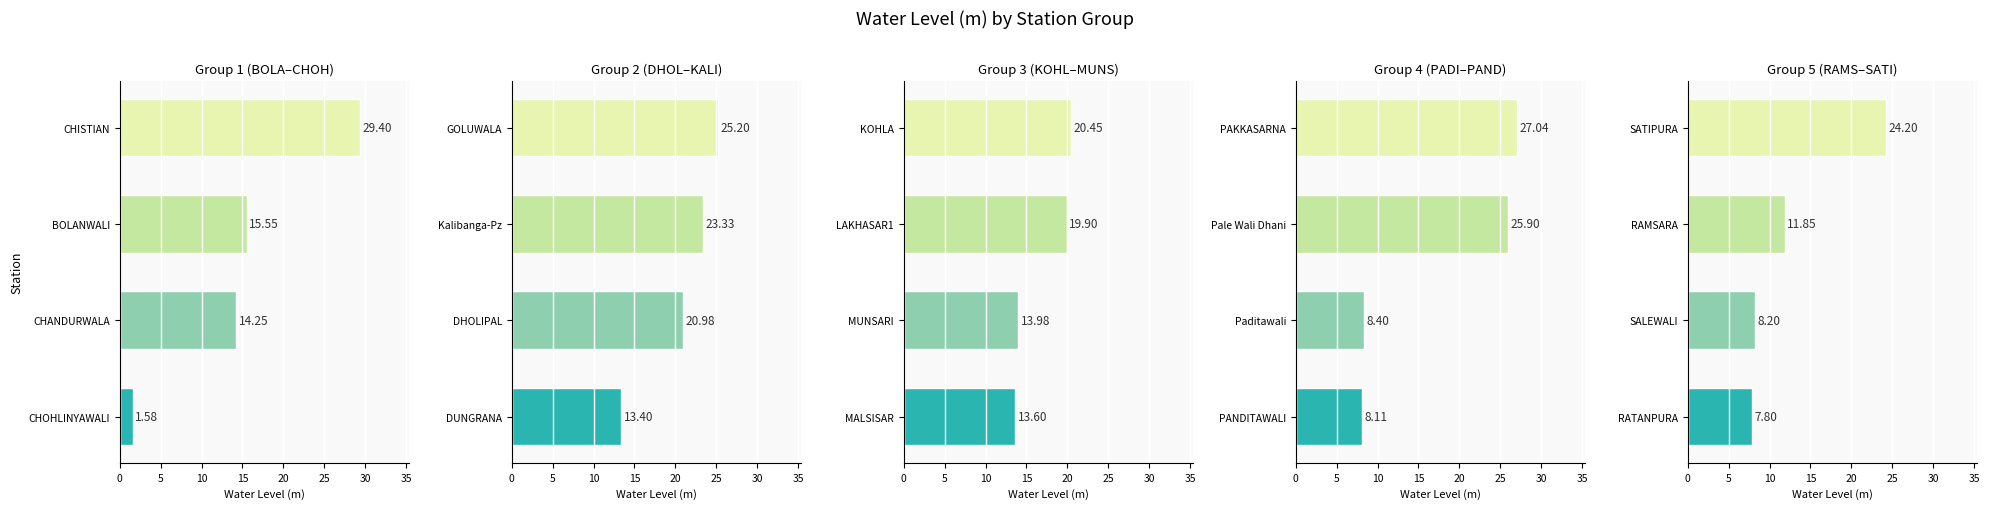

Which series has the widest spread of values?

Group 1 (BOLA–CHOH)